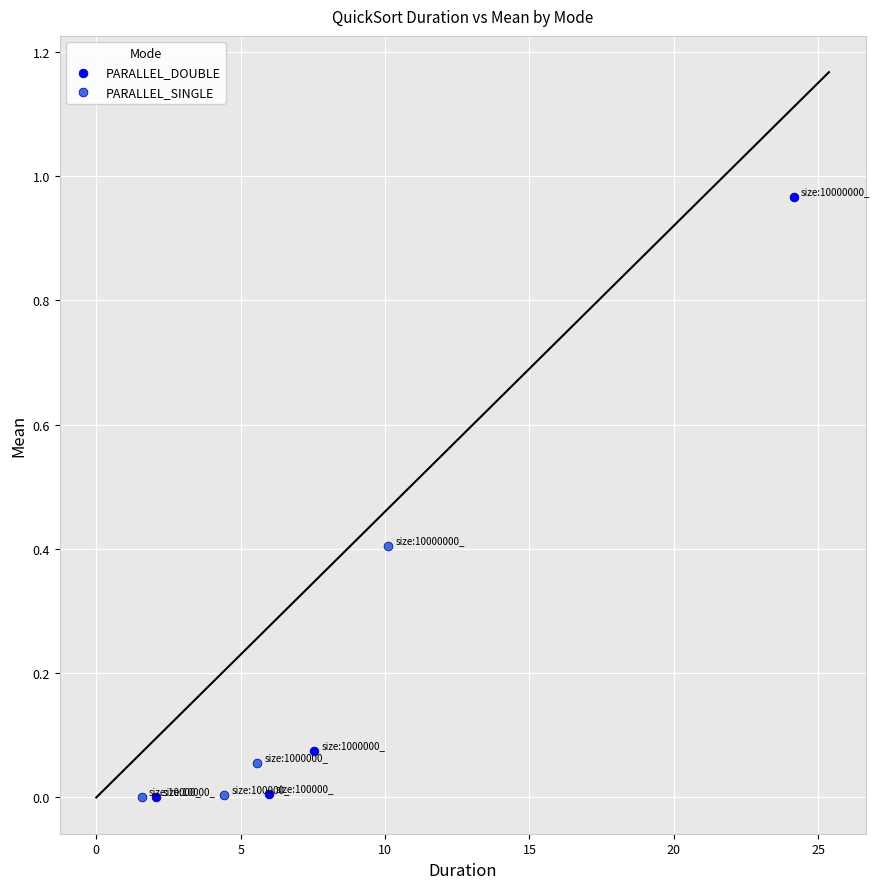

Which series has the widest spread of Y values?

PARALLEL_DOUBLE